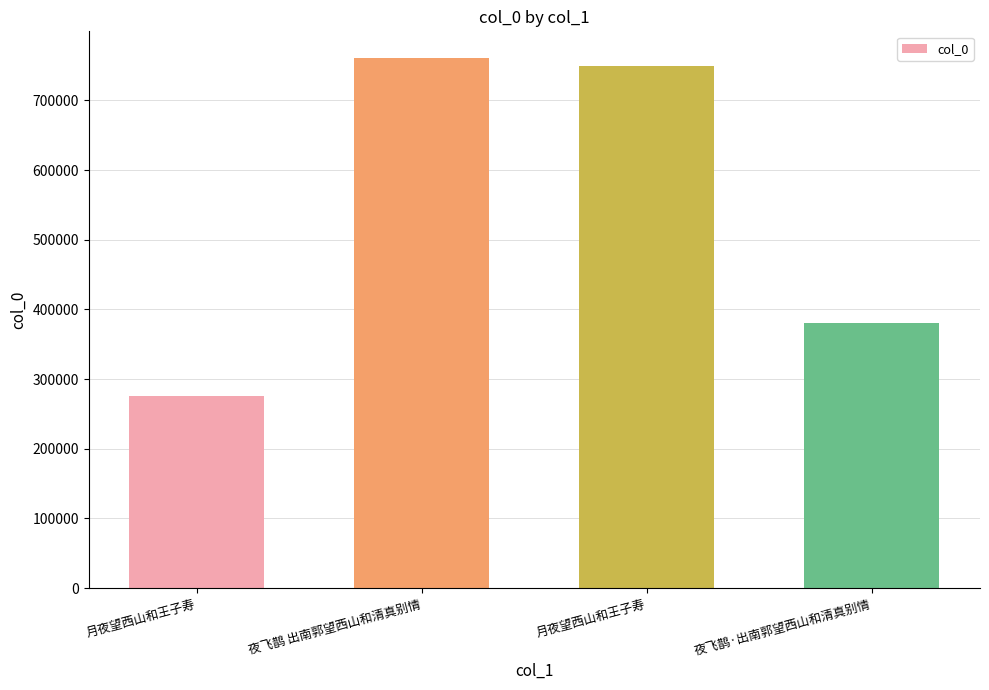

List the labels in order of value, largest first.

夜飞鹊 出南郭望西山和清真别情, 月夜望西山和王子寿, 夜飞鹊·出南郭望西山和清真别情, 月夜望西山和王子寿